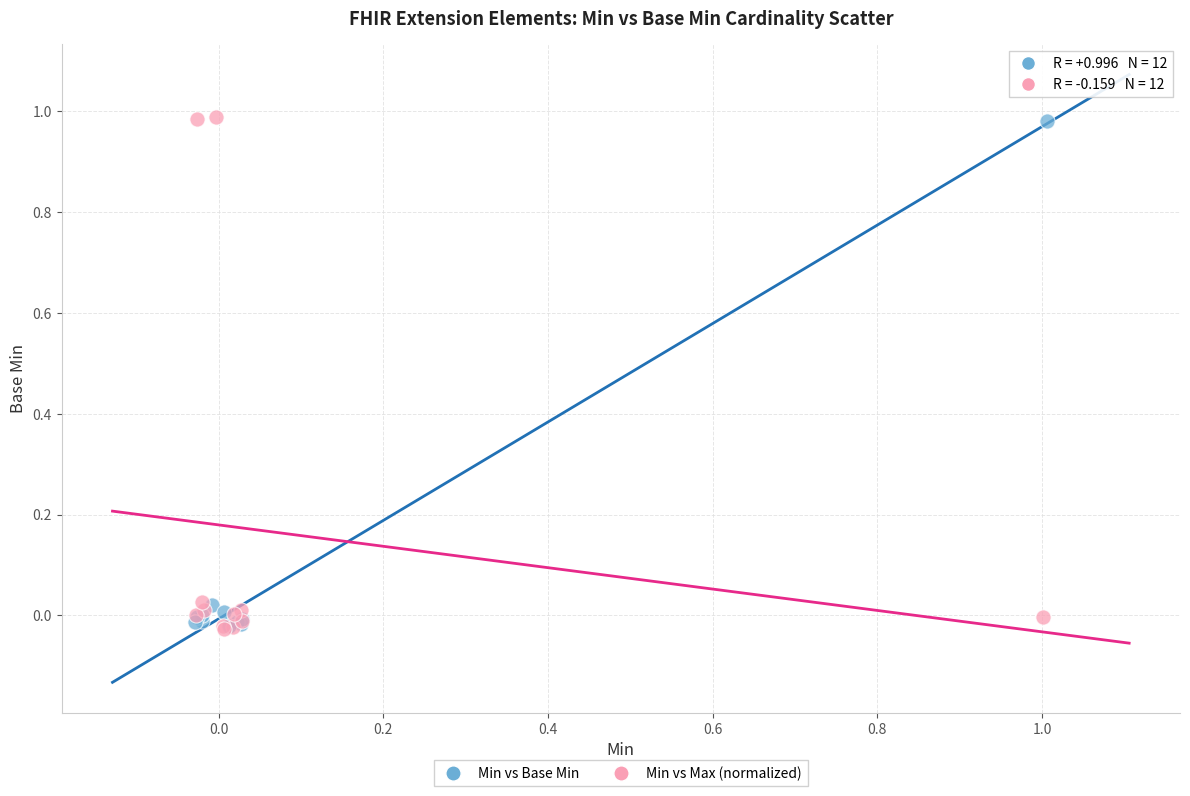

What are all the series names shown in the legend?

Min vs Base Min, Min vs Max (normalized)